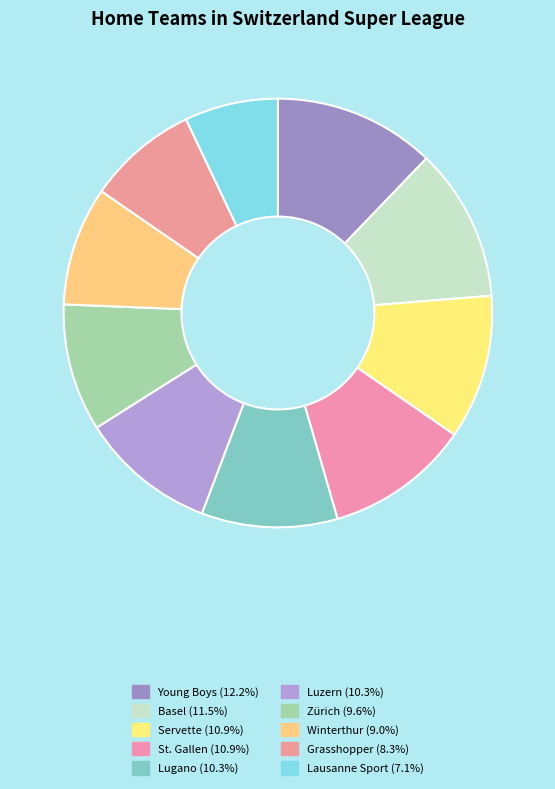

How many slices are in this pie chart?

10